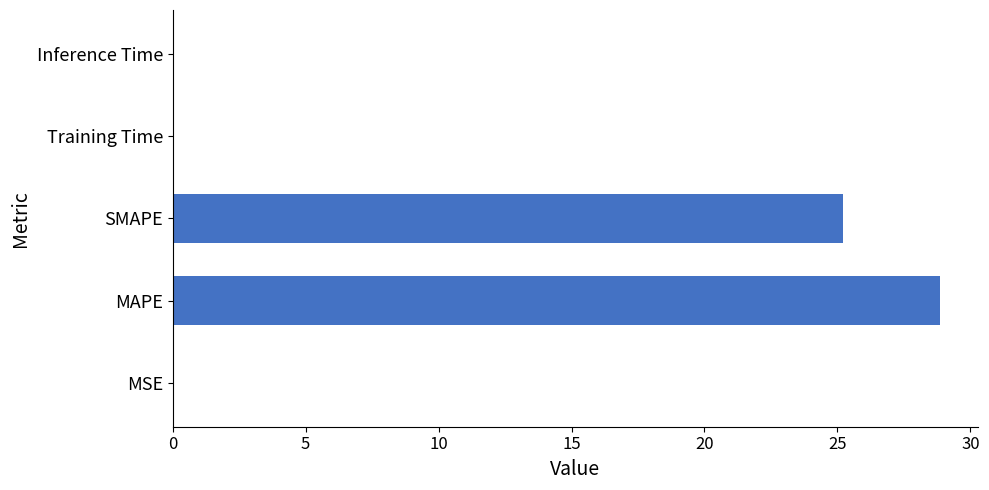

Which has a higher value, SMAPE or Training Time?

SMAPE